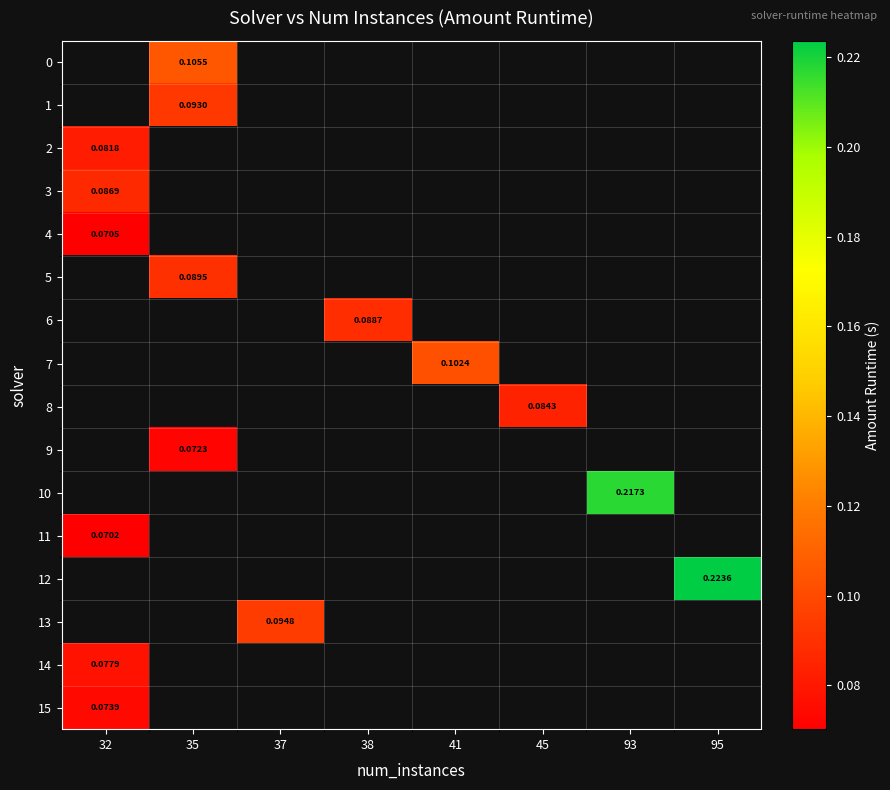

Is it true that 9 equals 0.1 at 35?

False